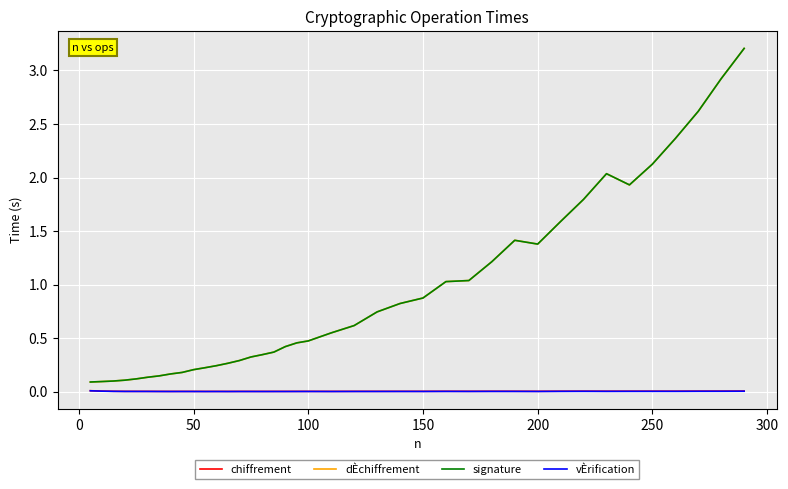

Which series has the widest spread of values?

signature